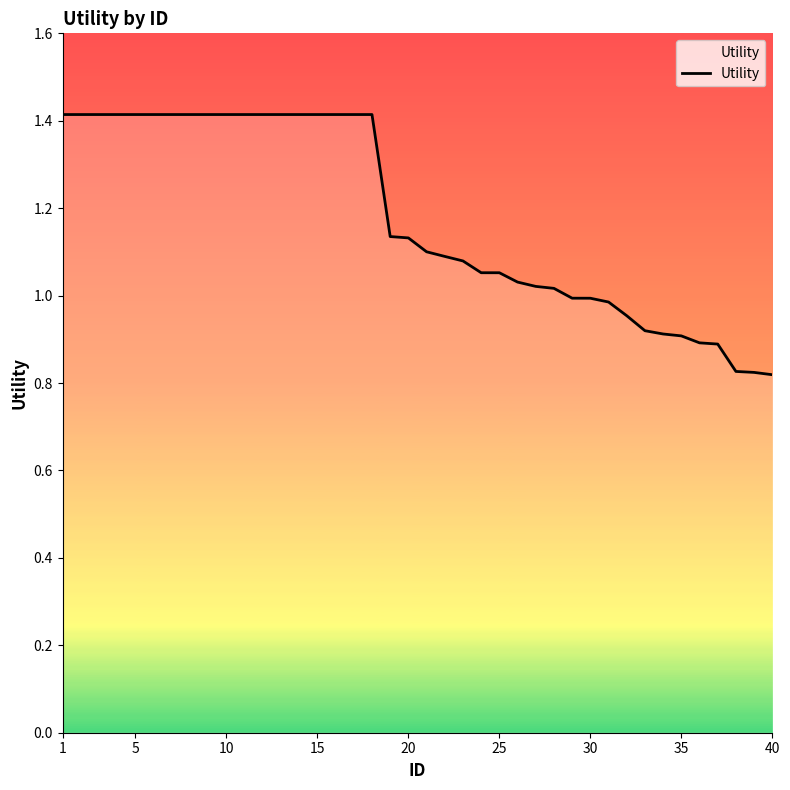

What is the greatest value displayed?

1.4